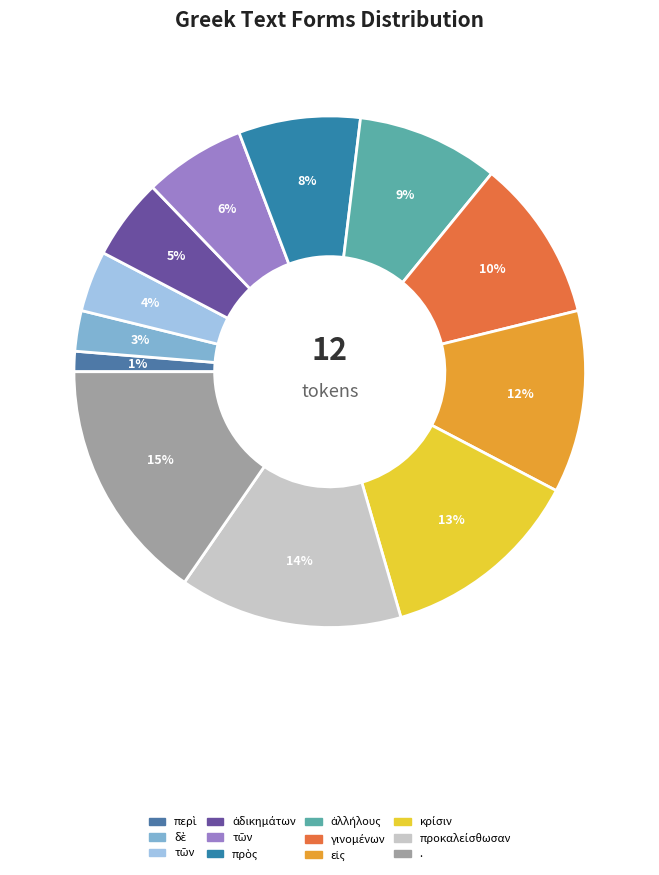

How many slices are in this pie chart?

12